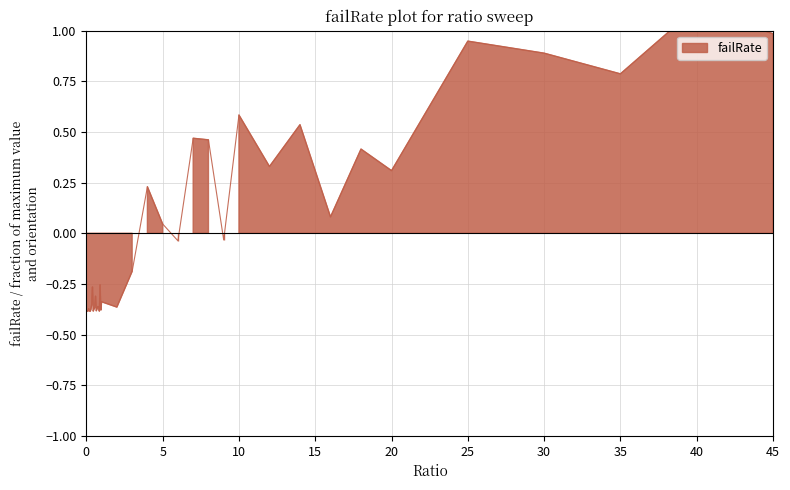

Rank the categories by value from highest to lowest.

40, 45, 25, 30, 35, 10, 14, 7, 8, 18, 12, 20, 4, 16, 5, 9, 6, 3, 0.9, 0.4, 0.6, 1, 0.35, 0.75, 0.8, 2, 0.55, 0.15, 0.7, 0.5, 0.3, 0.95, 0.65, 0.2, 0.45, 0.85, 0.1, 0.05, 0.25, 0